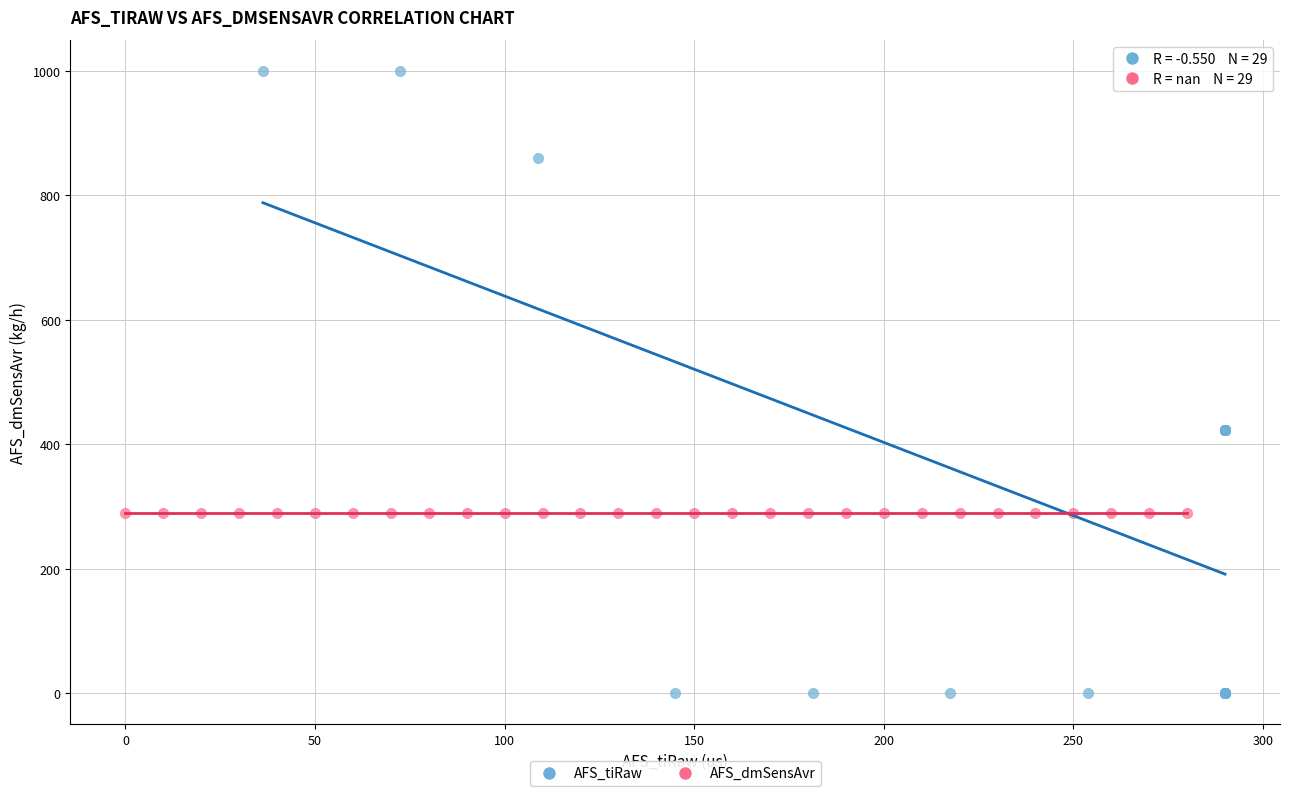

What are all the series names shown in the legend?

AFS_tiRaw, AFS_dmSensAvr